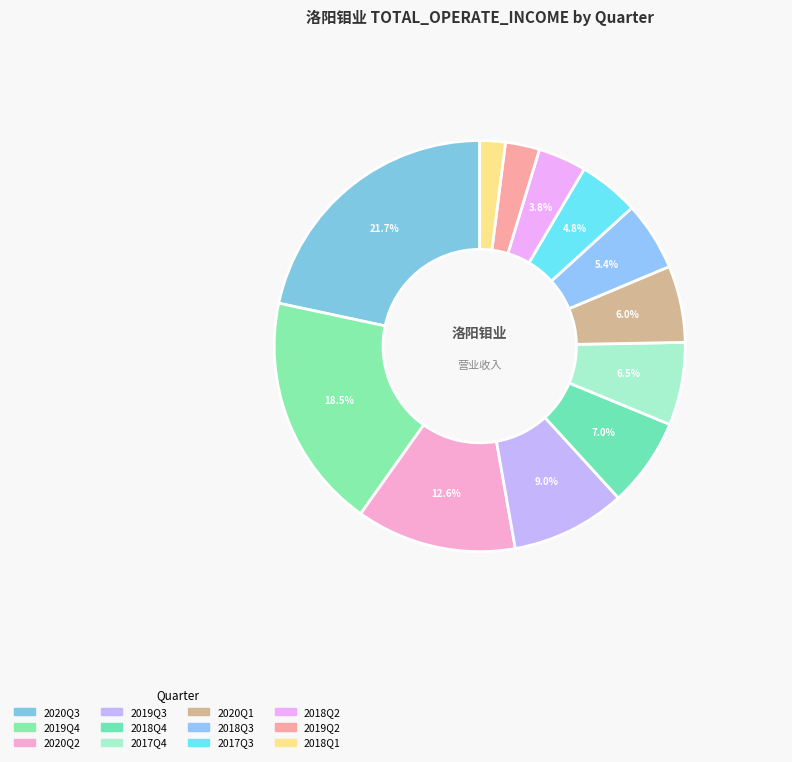

To the nearest percent, what is the difference between the largest and smallest slice percentages?

20%